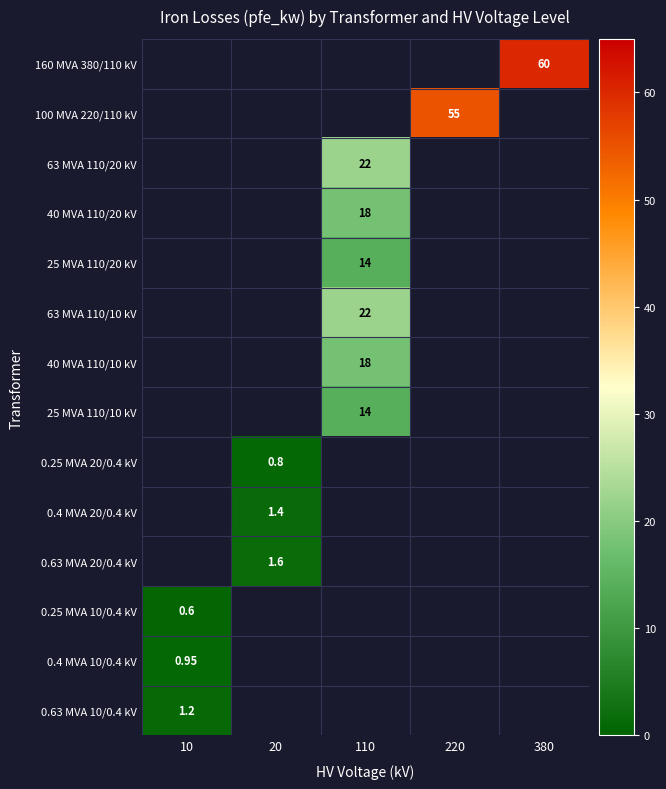

Is the value of 63 MVA 110/10 kV at 220 greater than the value of 160 MVA 380/110 kV at 110?

No